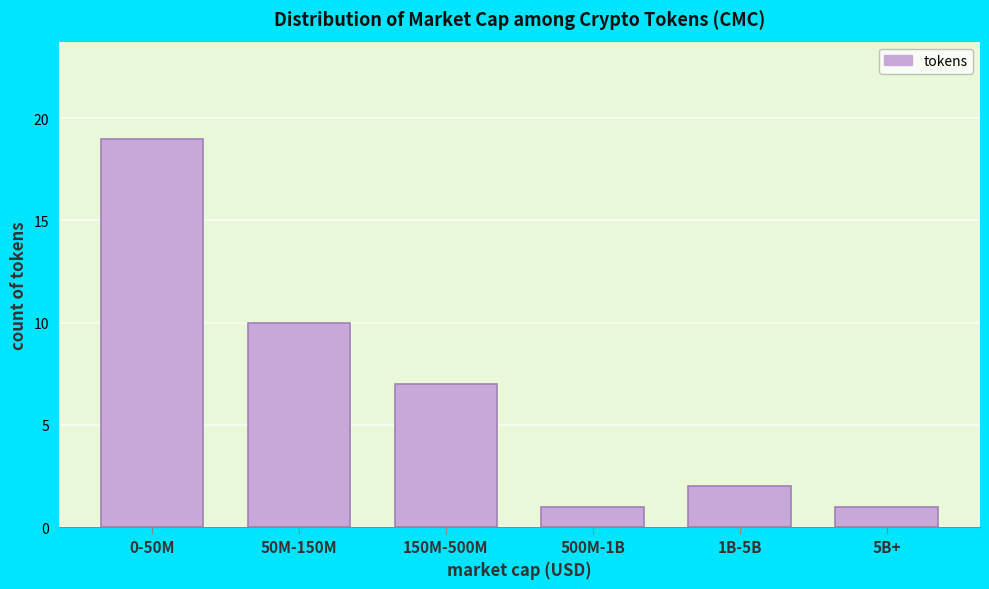

Reading right to left, list all the values displayed in this chart.

1	2	1	7	10	19